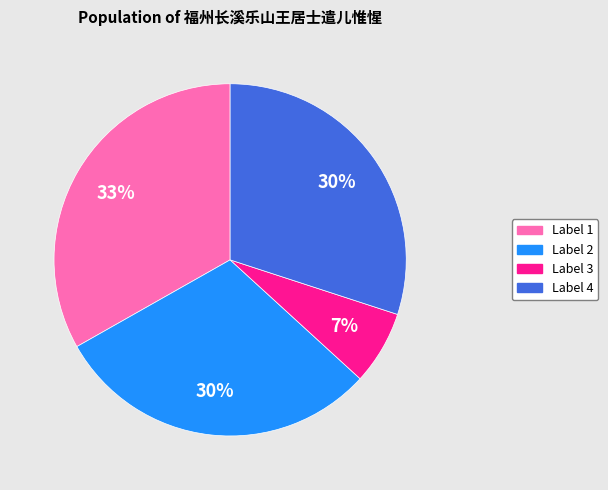

Does any single category account for the majority?

No